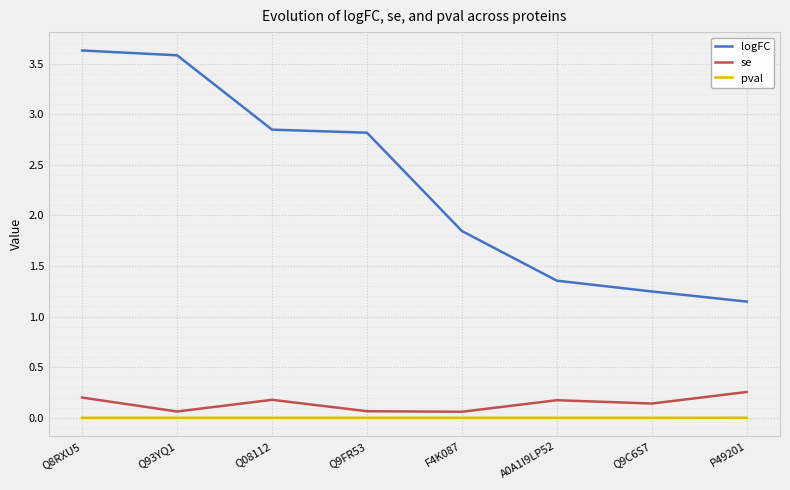

True or false: pval and logFC intersect in this chart.

False